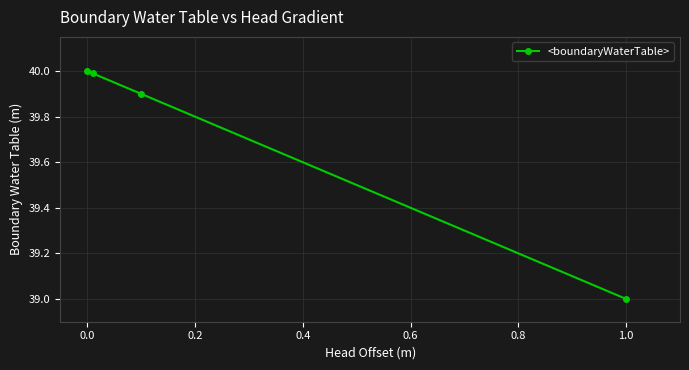

Reading left to right, list all the values displayed in this chart.

40.0	40.0	39.9	39.0